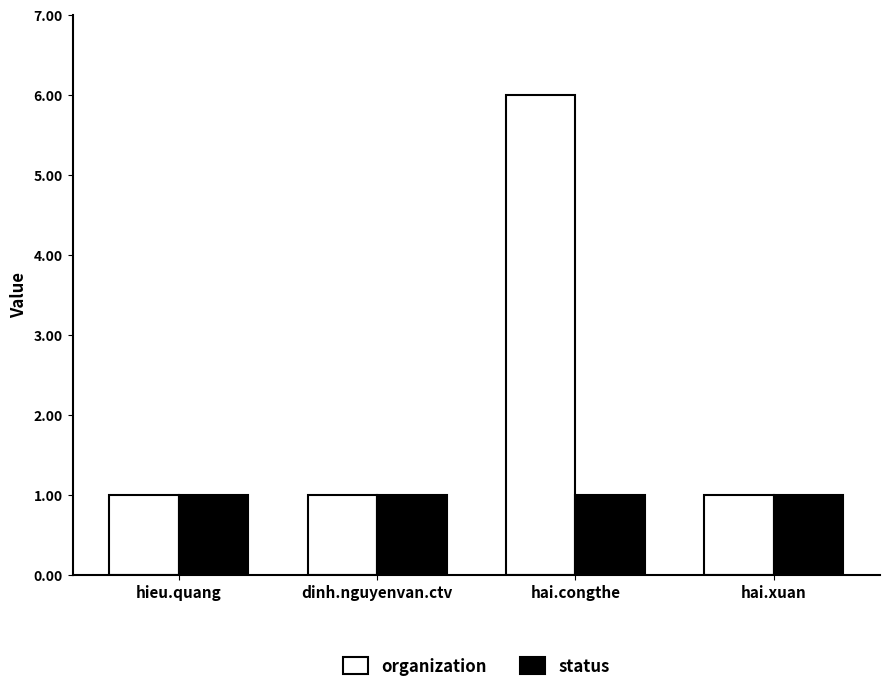

Which series has the largest total across all categories?

organization